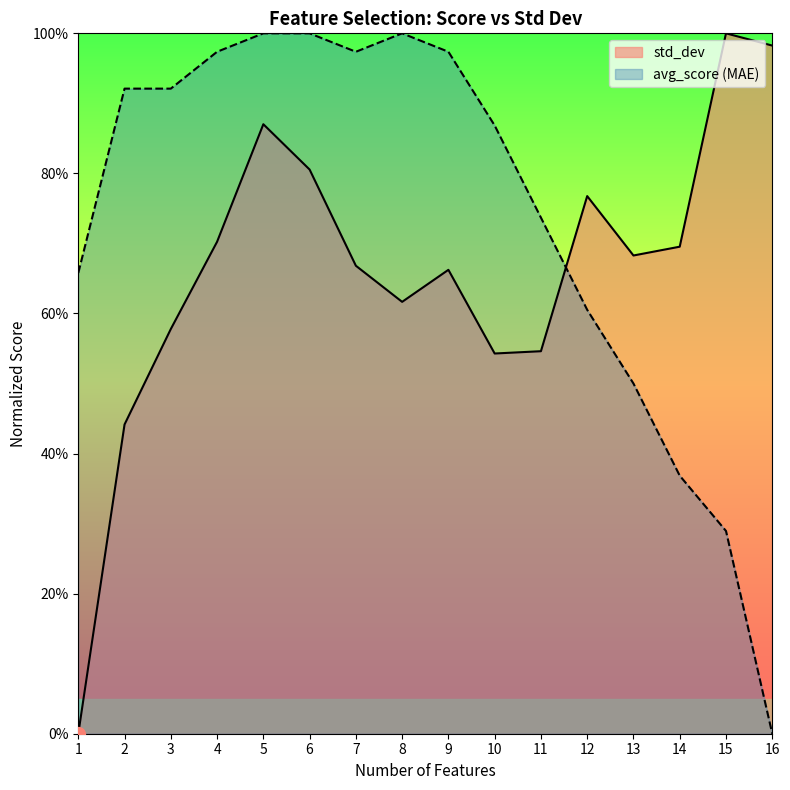

Which series reaches the maximum Y coordinate?

std_dev